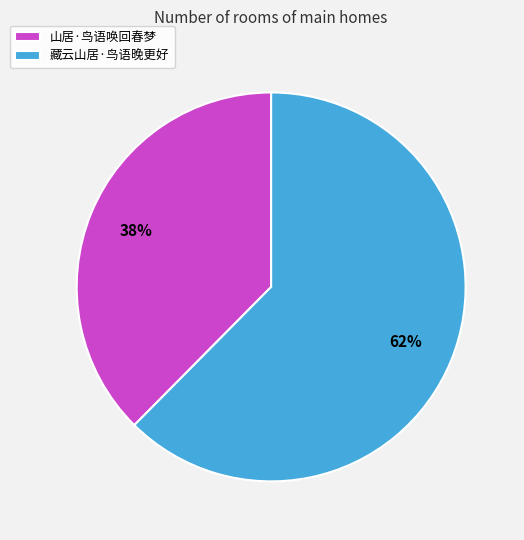

Is the sum of 藏云山居·鸟语晚更好 and 山居·鸟语唤回春梦 greater than half?

Yes